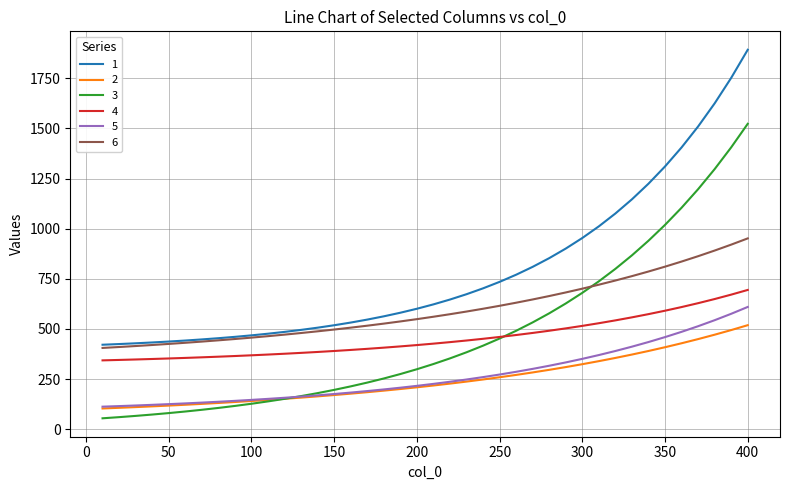

How many values in the 3 series exceed 324?

20